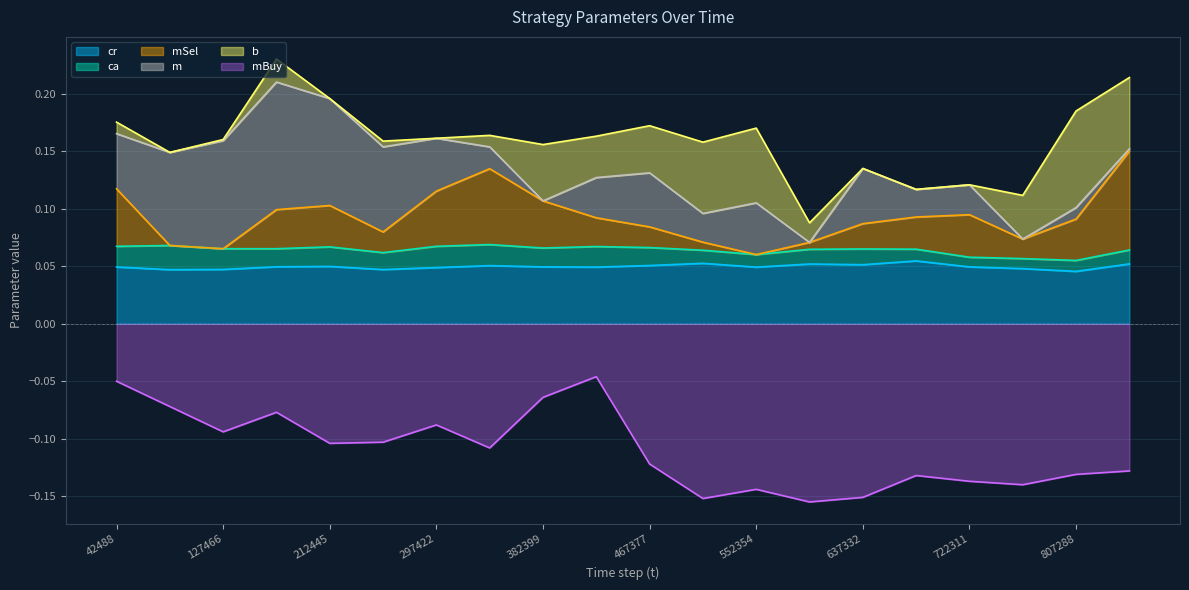

Where is mBuy nearest to the value 0?

424888